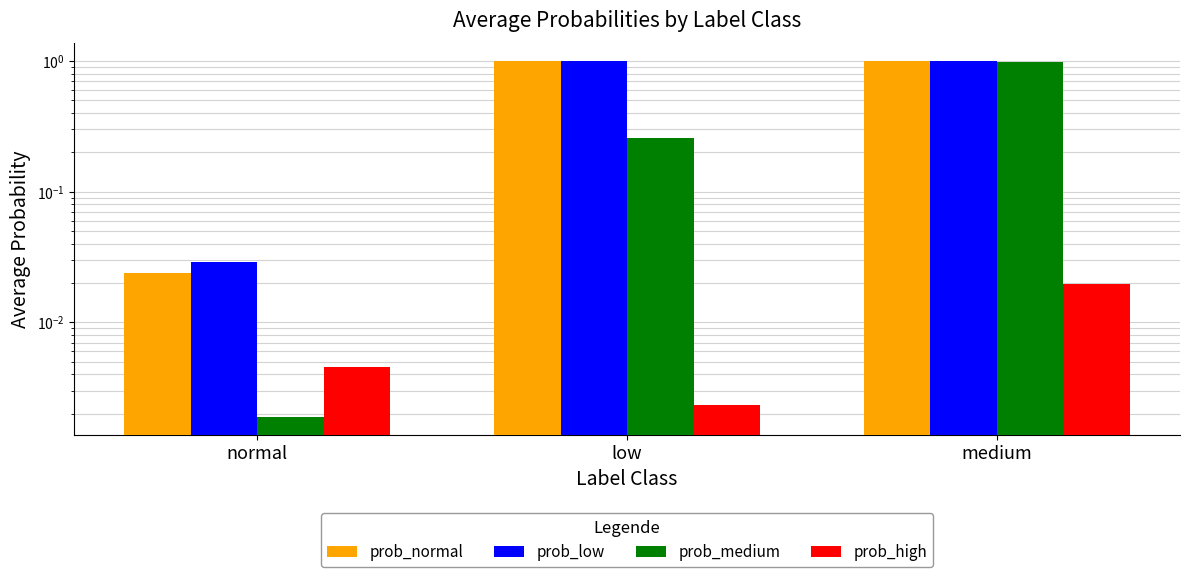

Reading left to right, transcribe all the data shown in this chart.

prob_normal: 0.0	1.0	1.0
prob_low: 0.0	1.0	1.0
prob_medium: 0.0	0.3	1.0
prob_high: 0.0	0.0	0.0